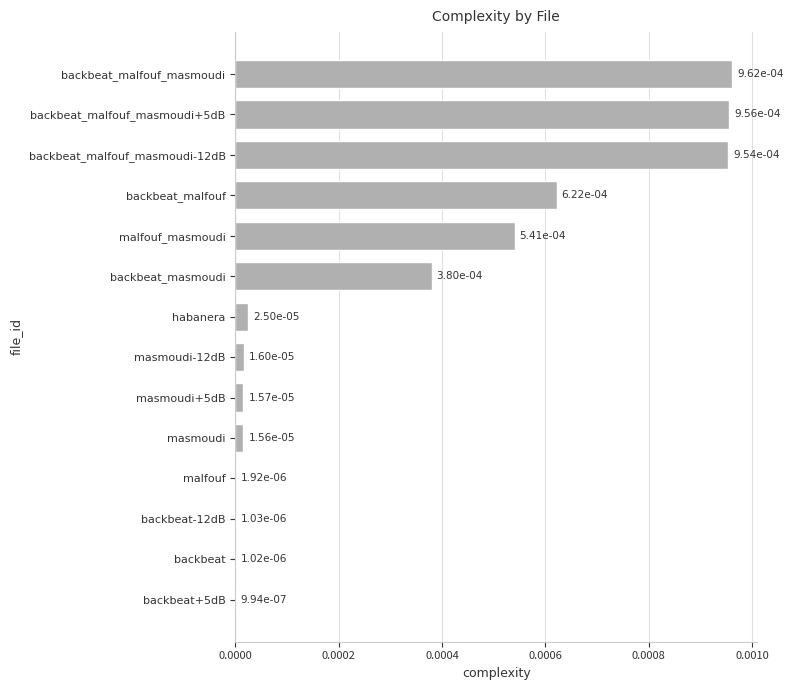

Does the chart contain stacked bars?

No